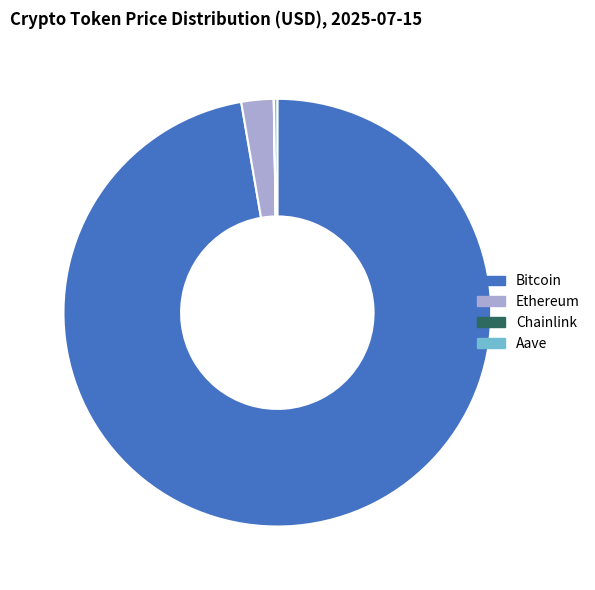

Is it true that Ethereum is 2% of the pie?

True